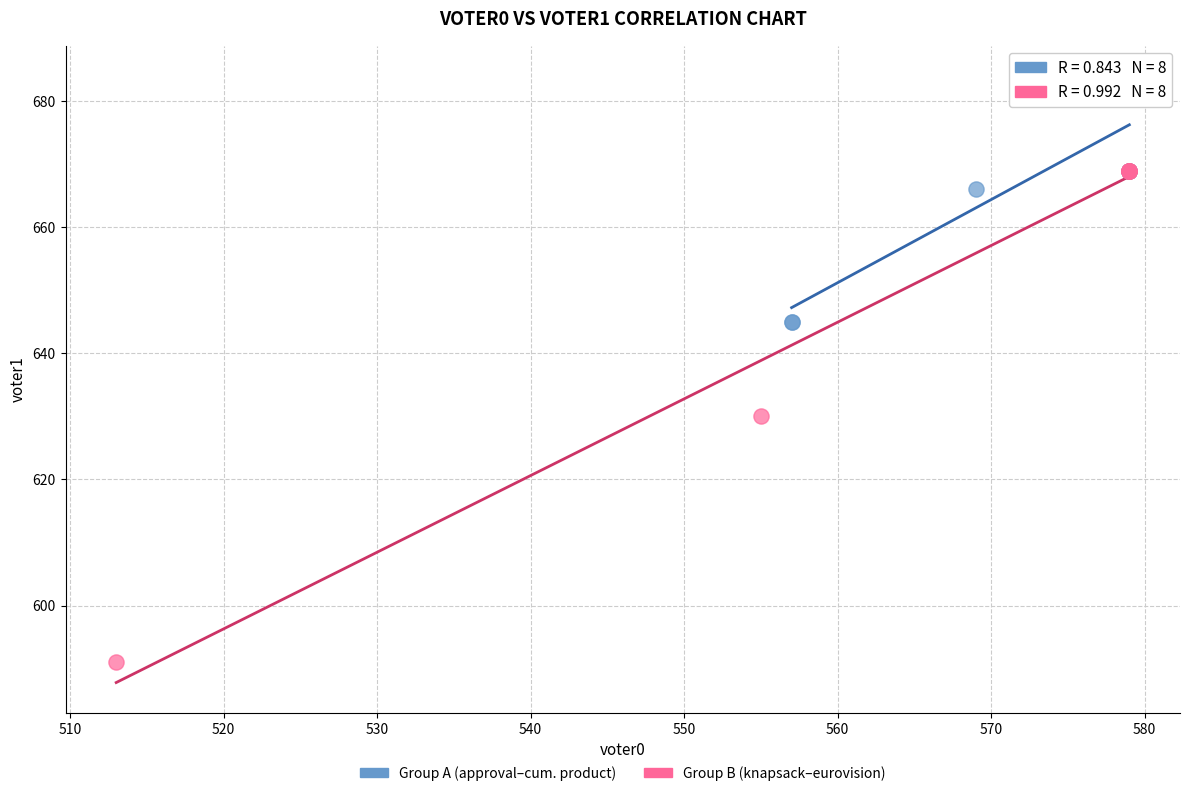

Which series reaches the minimum Y coordinate?

Group B (knapsack–eurovision)